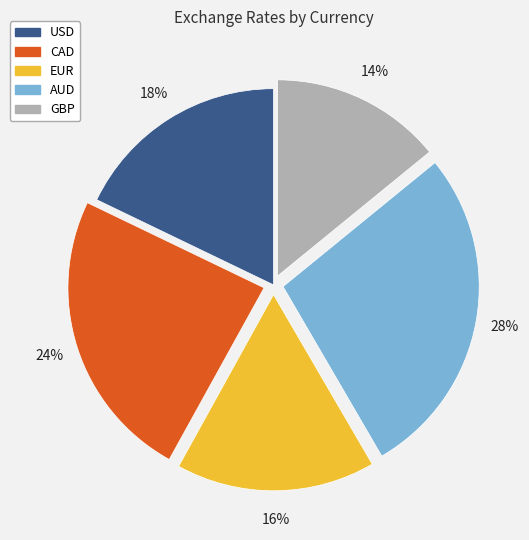

How many slices are in this pie chart?

5